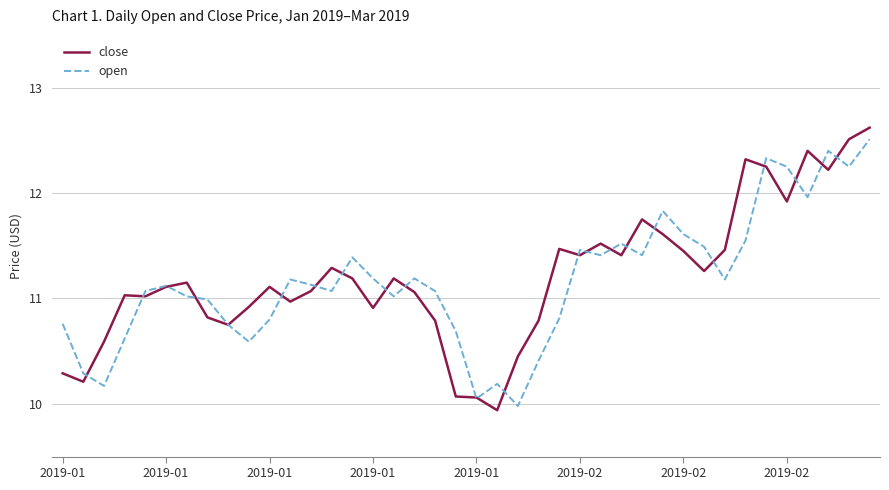

What are all the series names shown in the legend?

close, open